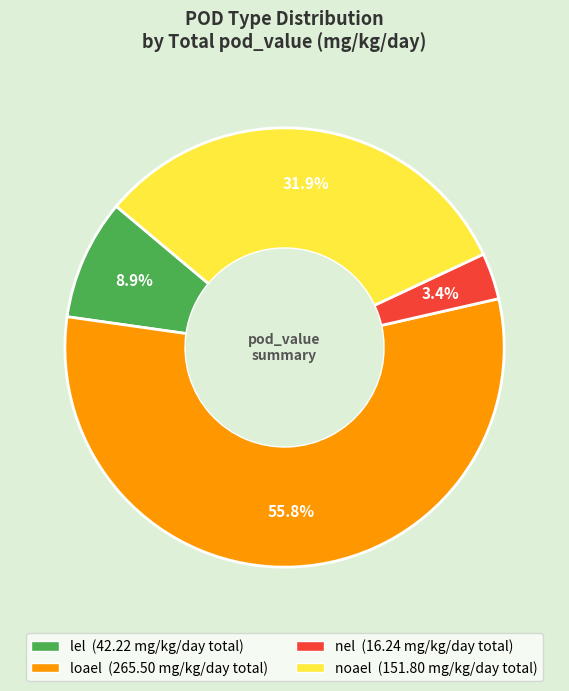

What percentage is the lel slice, to the nearest percent?

9%